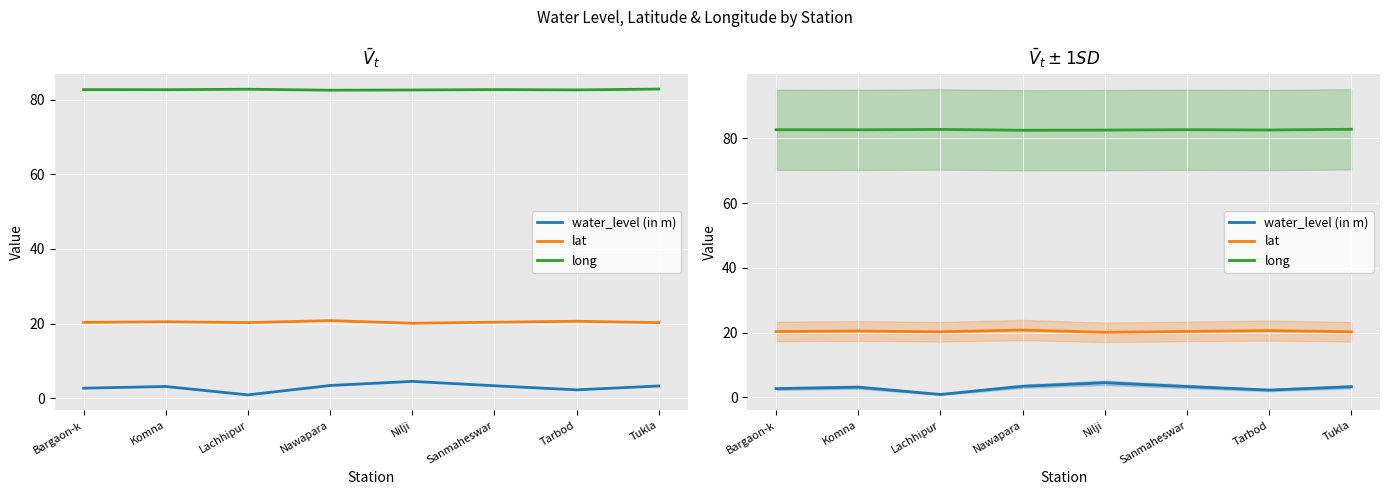

True or false: water_level (in m) and long cross at least once.

False